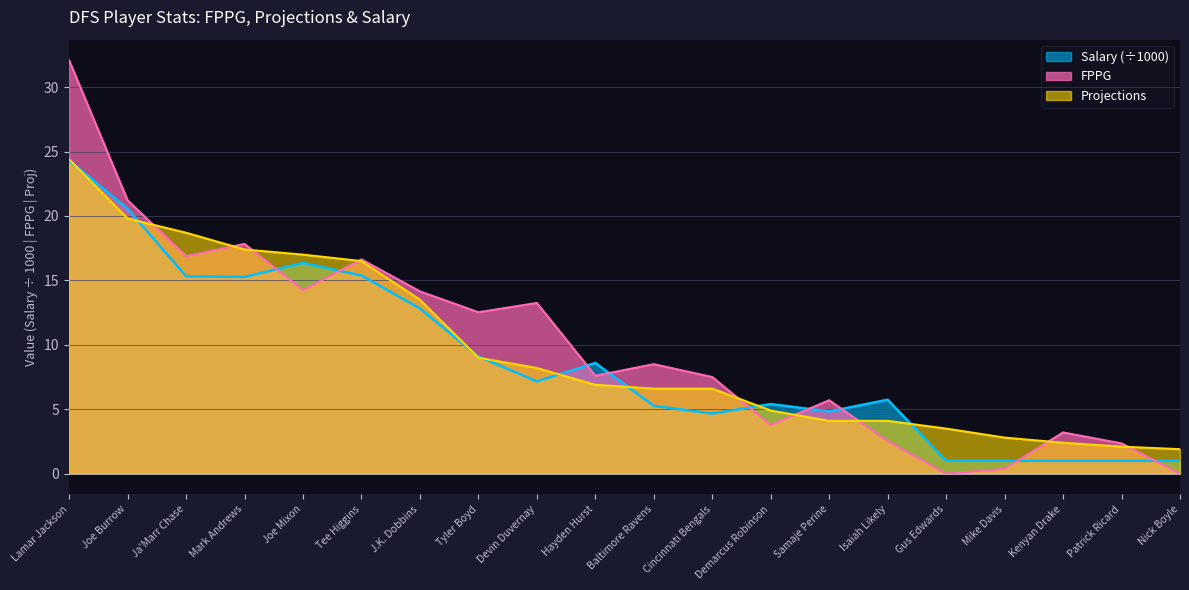

Where does the FPPG series first go above 8?

Lamar Jackson